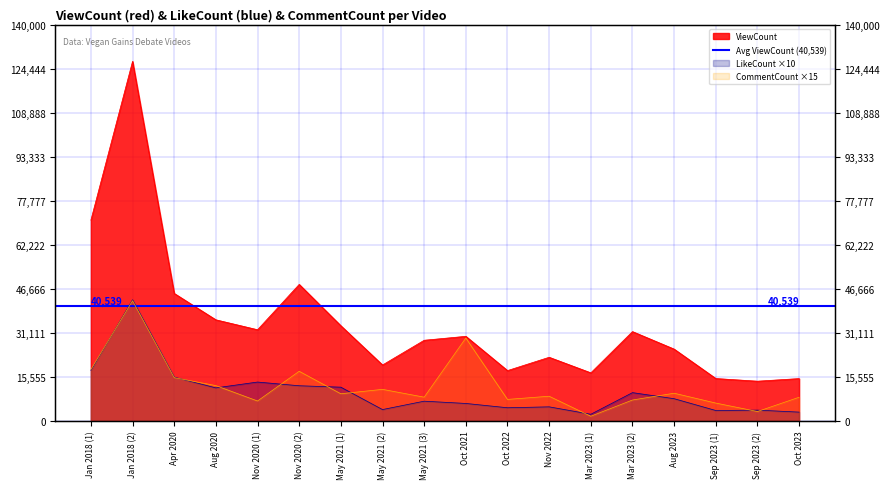

Does the chart display data point markers on the line(s)?

No